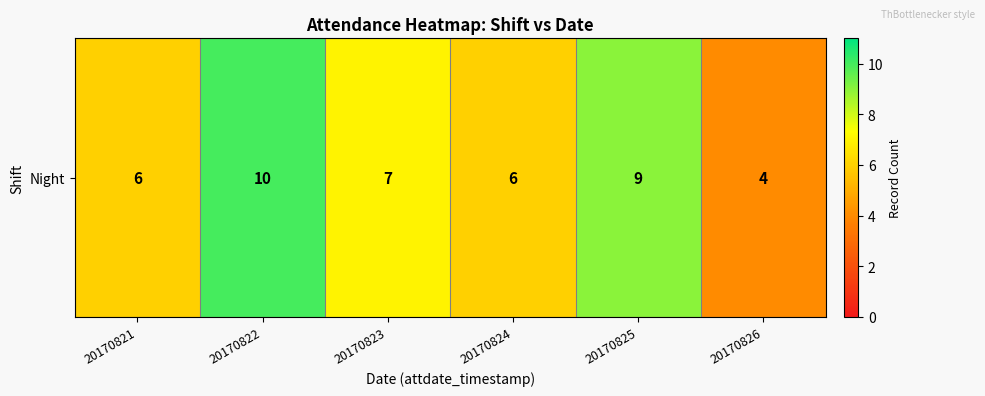

True or false: the data shows 9 at 20170825.

True